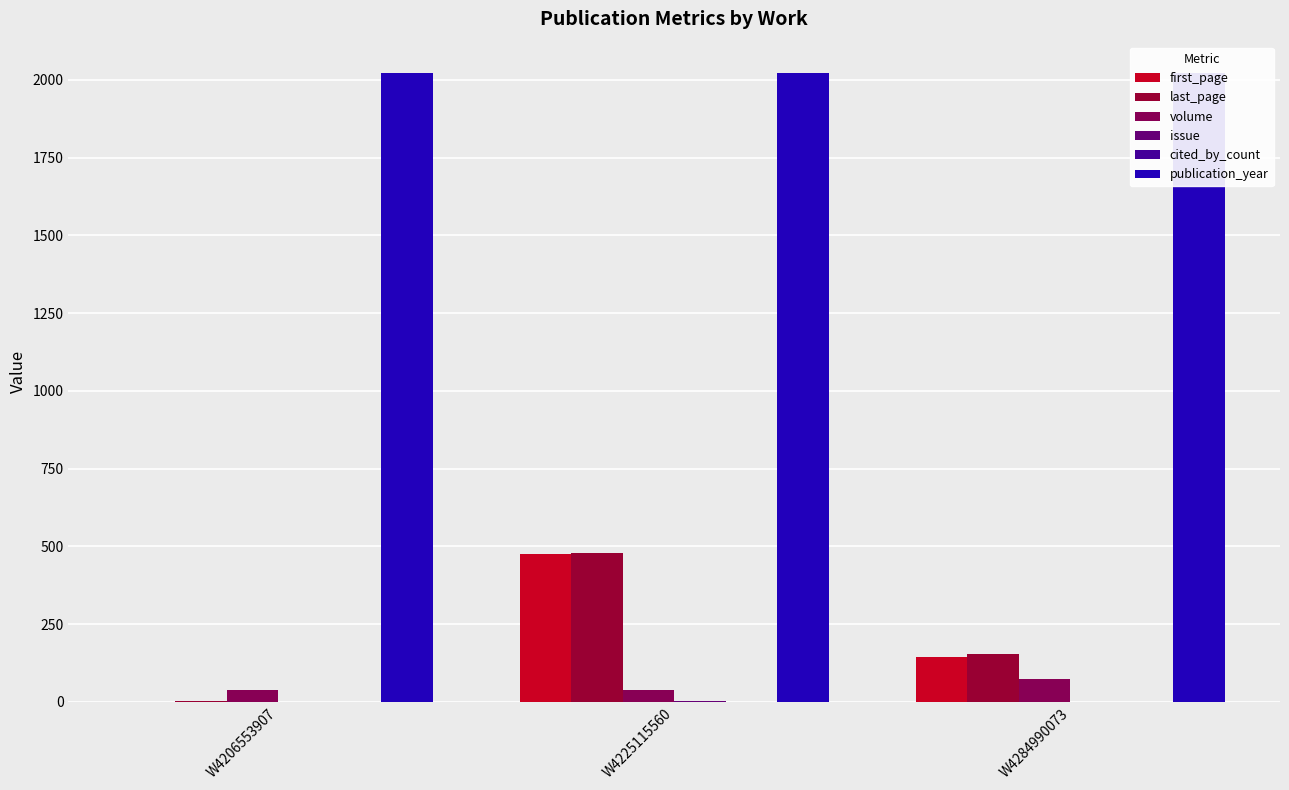

What is the maximum value for publication_year?

2022